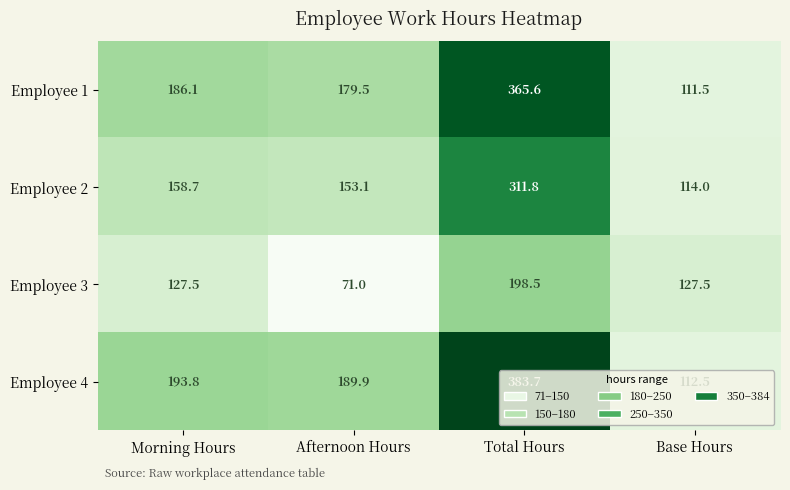

Which series changed the most between Total Hours and Base Hours?

Employee 4